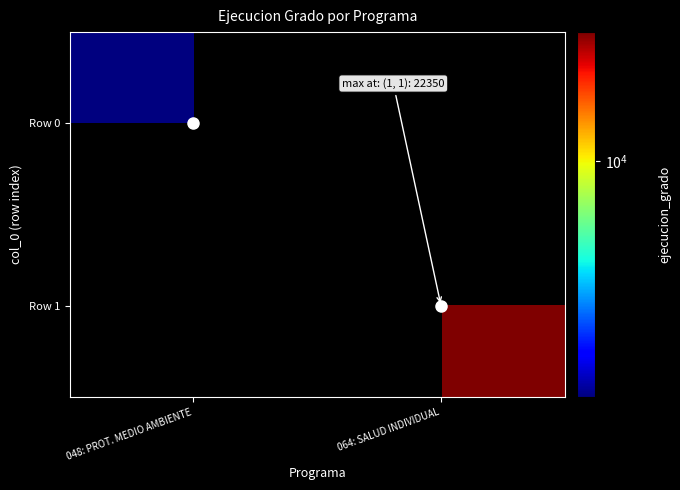

Which series has the largest range (max minus min)?

Row 0